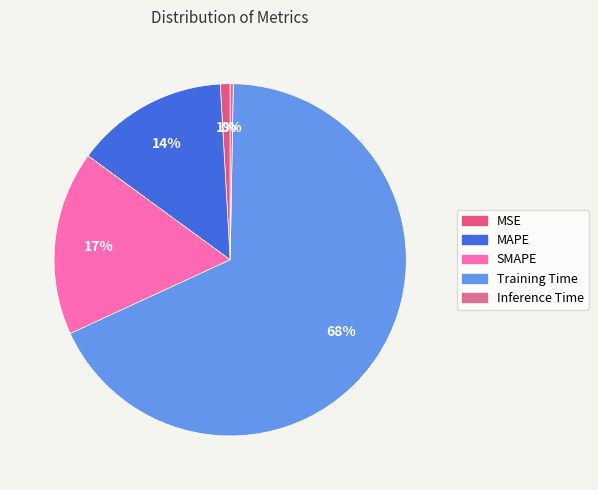

Is Training Time the majority of the pie?

Yes